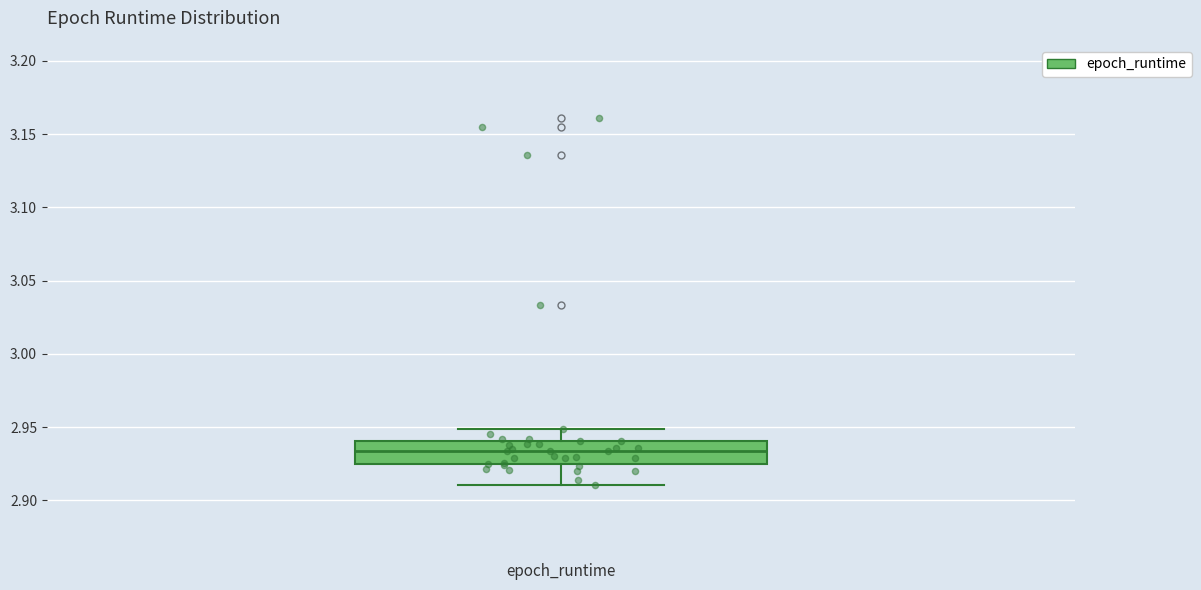

Where does the median line of the box for epoch_runtime sit on the y-axis? The values are not printed on the chart, so give them approximately, as read against the axis.

2.935